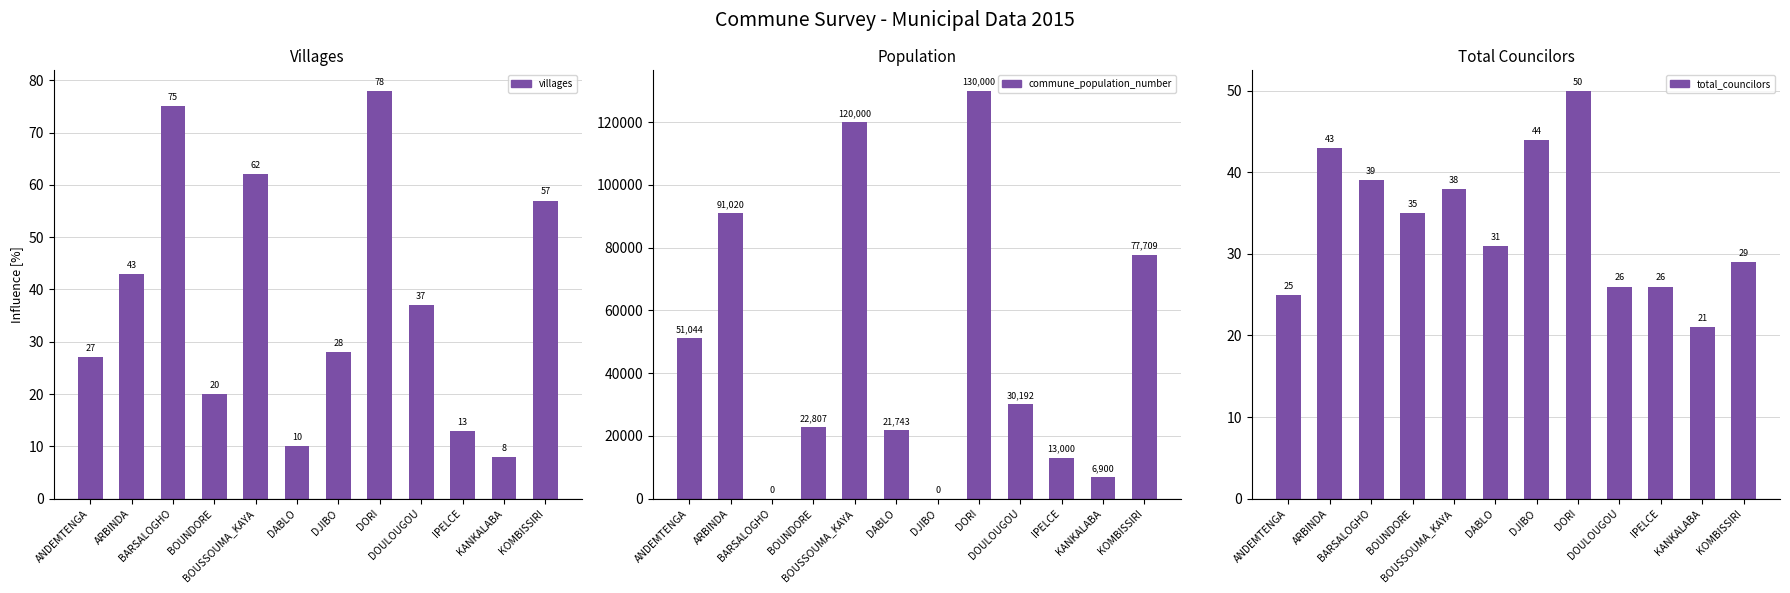

What is the label of the 8th bar from the left?

DORI